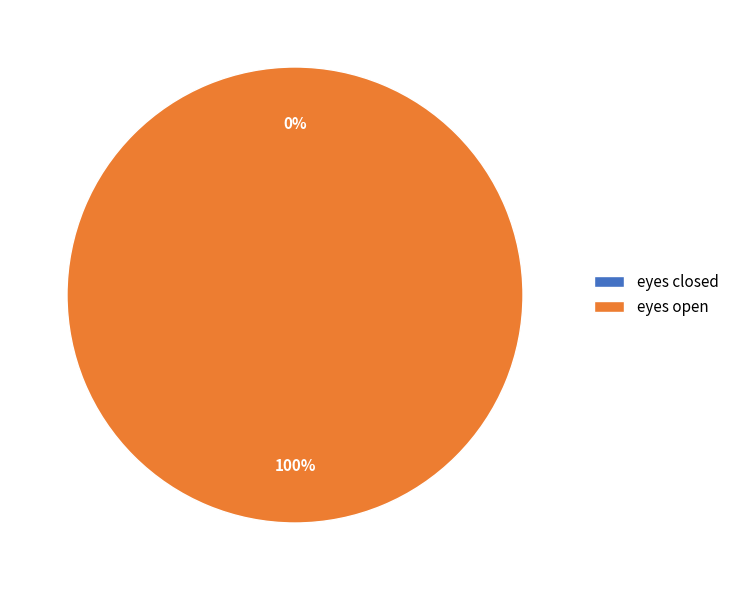

What is the change in value from eyes closed to eyes open?

+1